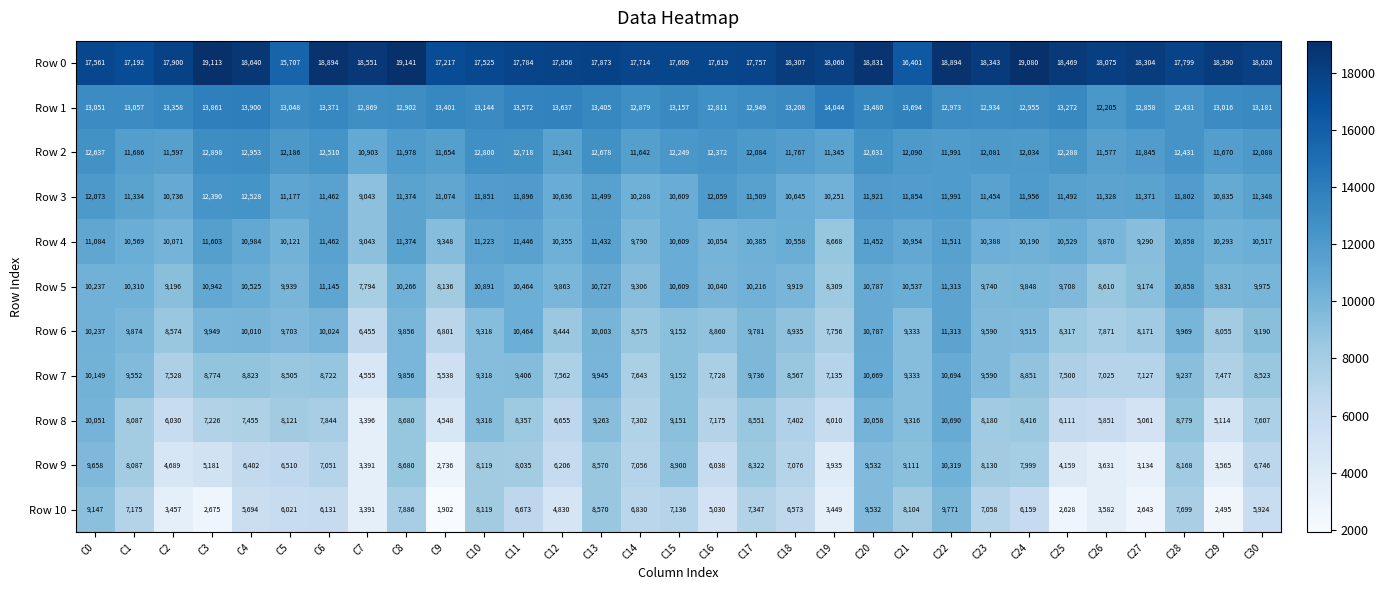

True or false: Row 0 has a value of 12298 at C14.

False